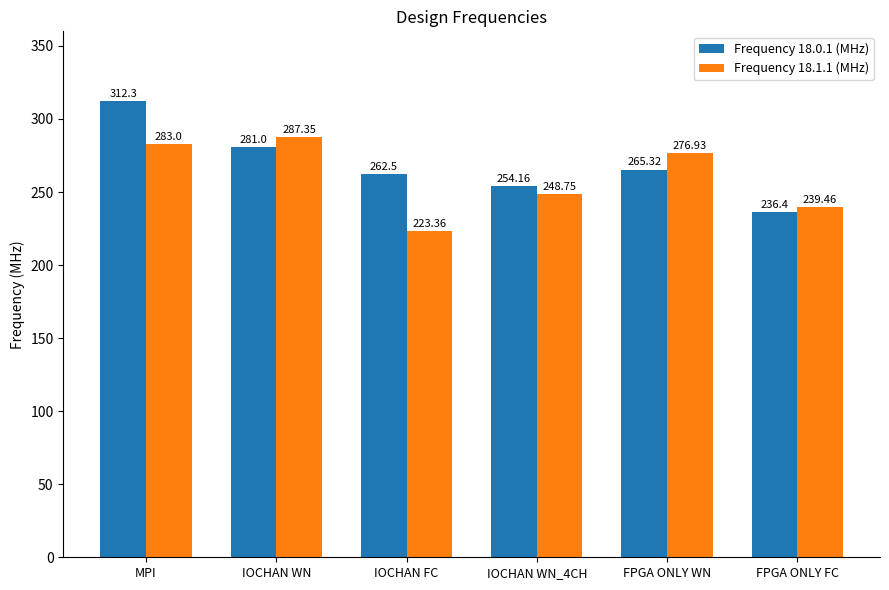

At how many categories does at least one series exceed 225?

6